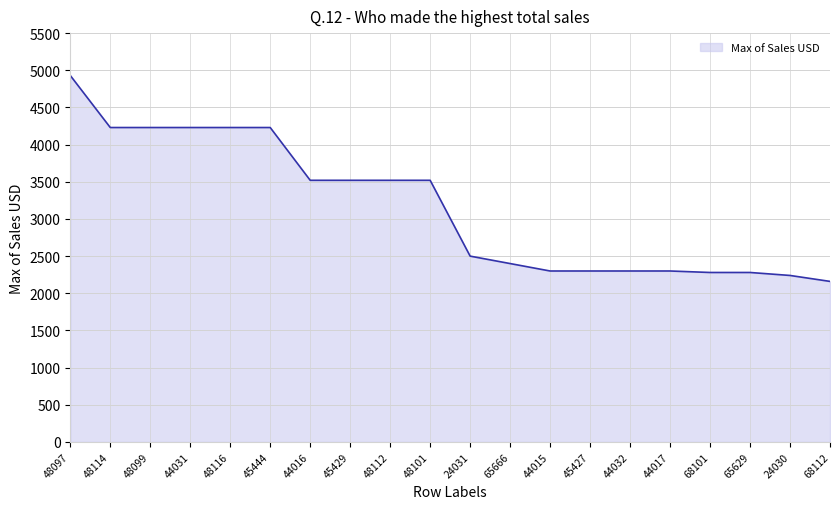

What is the average value?

3161